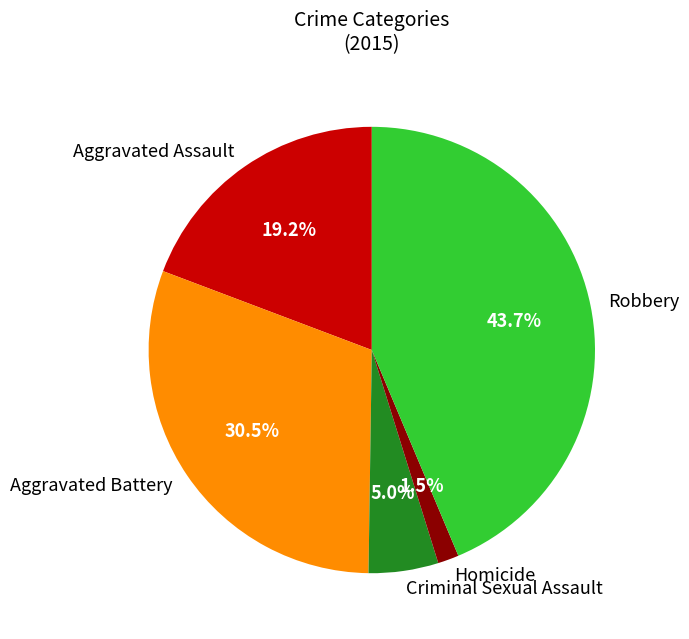

Approximately how many times larger is the value at Aggravated Assault compared to Robbery?

0.4